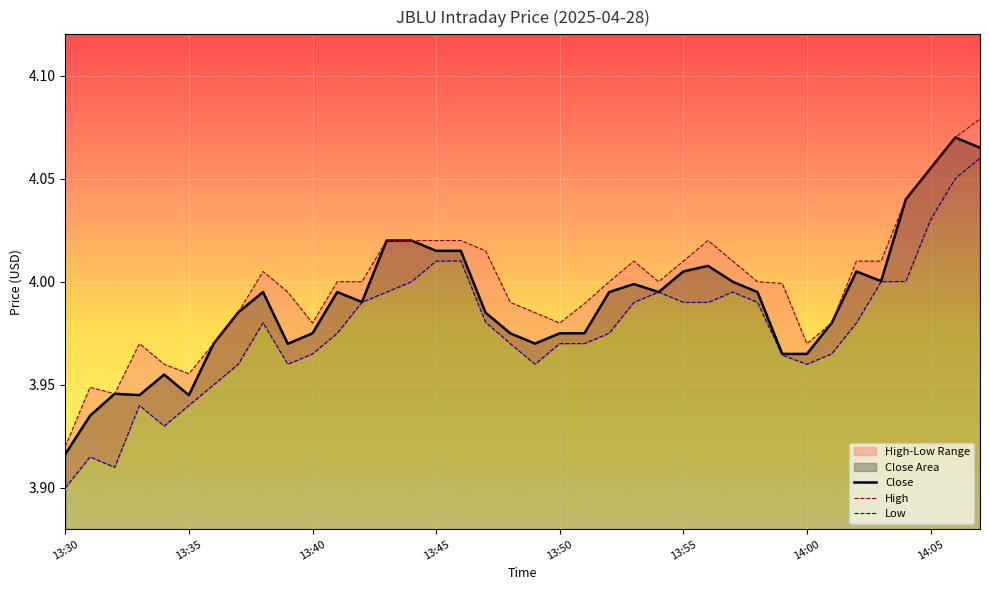

Rank the series by their average value, from highest to lowest.

High, Close, Low